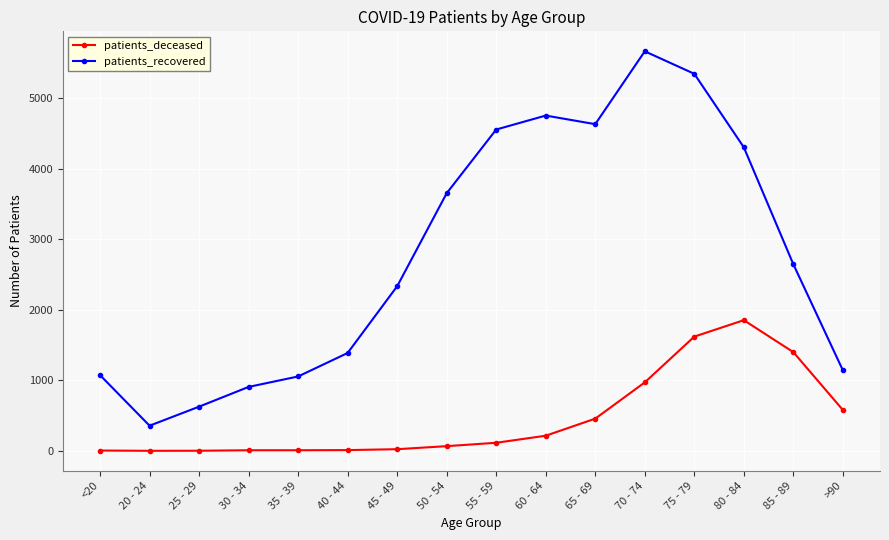

Does the chart display data point markers on the line(s)?

Yes